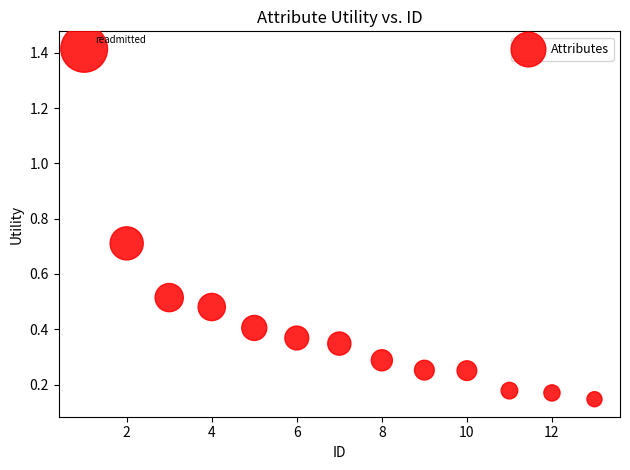

What is the range of X values (max minus min)?

12.0